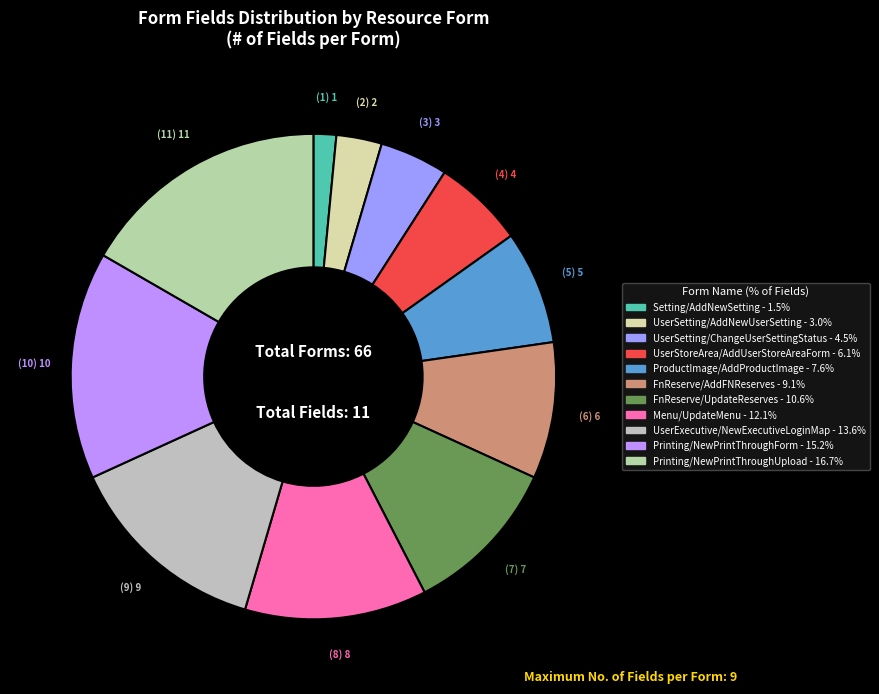

Rank the categories by value from highest to lowest.

Printing/NewPrintThroughUpload, Printing/NewPrintThroughForm, UserExecutive/NewExecutiveLoginMap, Menu/UpdateMenu, FnReserve/UpdateReserves, FnReserve/AddFNReserves, ProductImage/AddProductImage, UserStoreArea/AddUserStoreAreaForm, UserSetting/ChangeUserSettingStatus, UserSetting/AddNewUserSetting, Setting/AddNewSetting